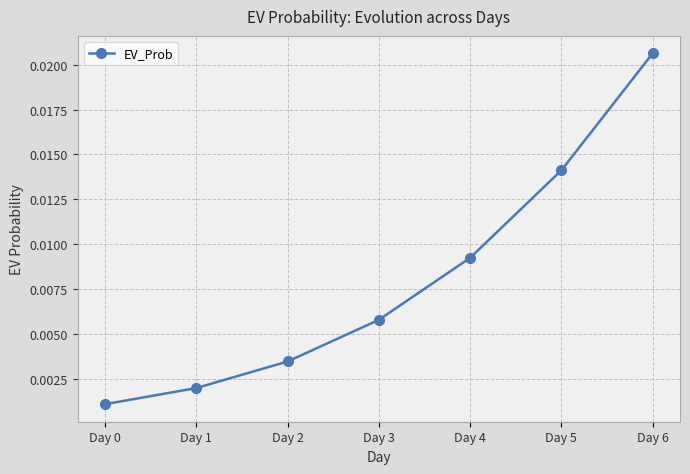

Which has a higher value, Day 6 or Day 3?

Day 6